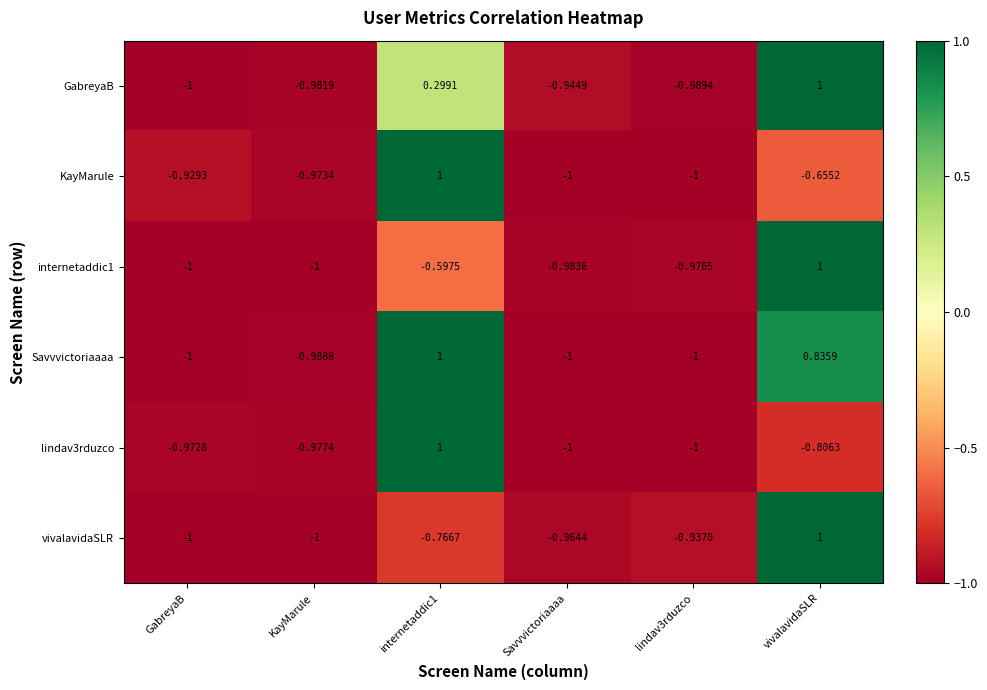

Between GabreyaB and internetaddic1, which series saw the biggest shift?

Savvvictoriaaaa